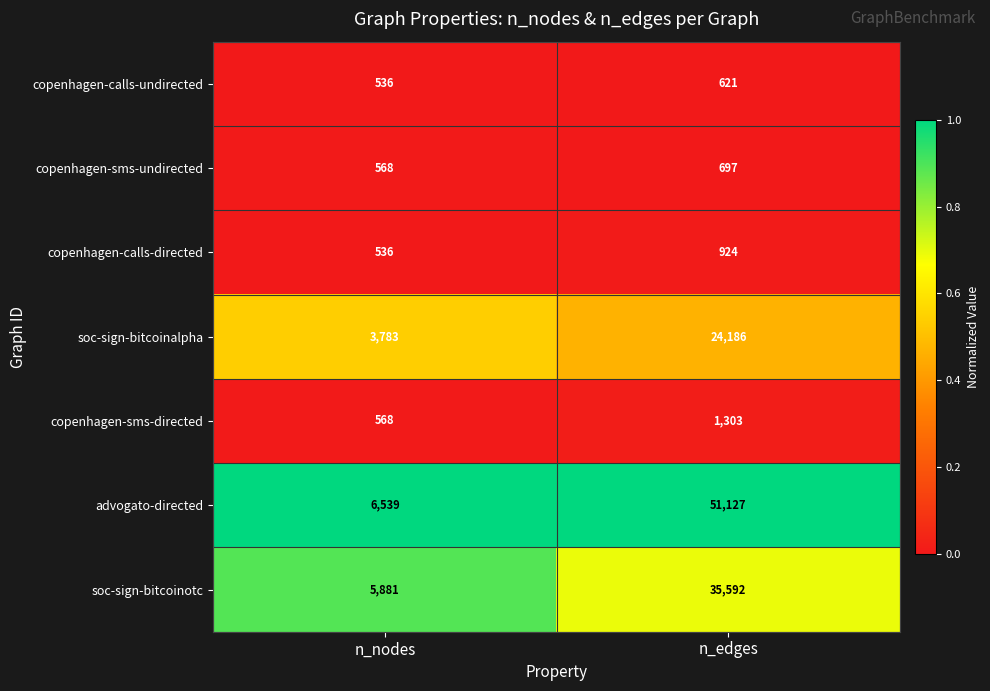

Which label corresponds to the smallest value in the chart?

n_nodes